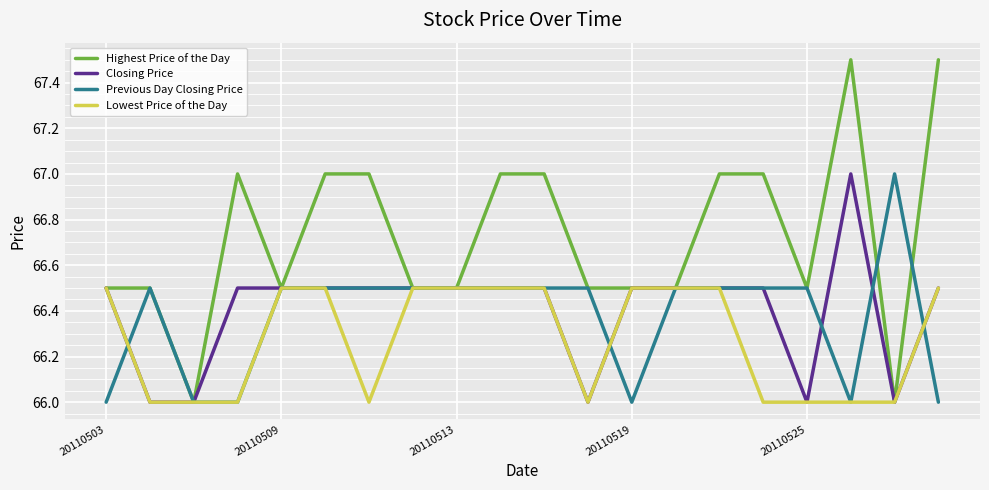

Does the chart display data point markers on the line(s)?

No